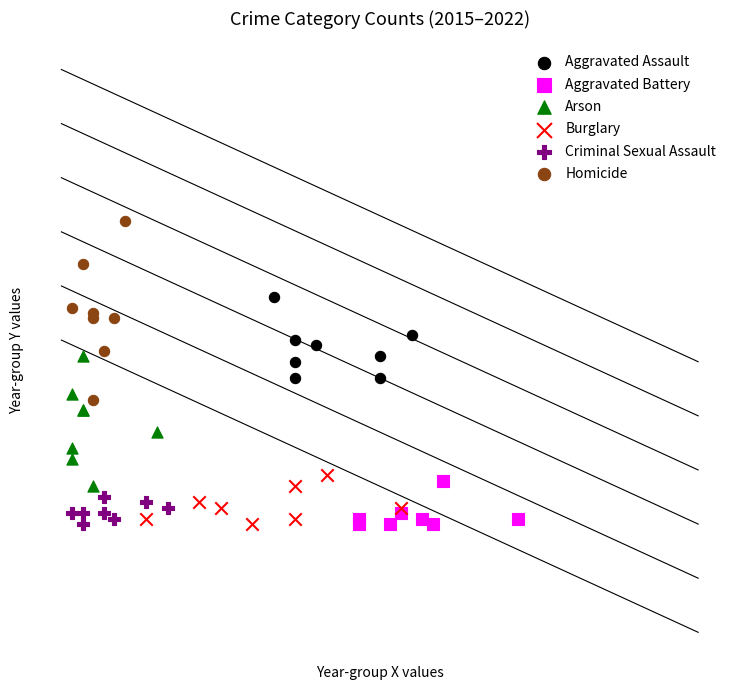

What are all the series names shown in the legend?

Aggravated Assault, Aggravated Battery, Arson, Burglary, Criminal Sexual Assault, Homicide